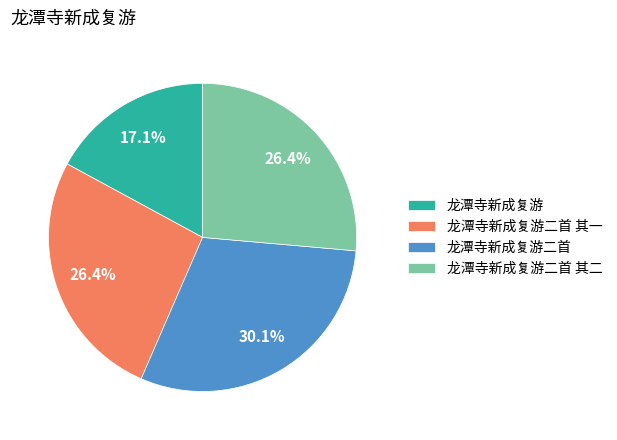

How many slices are in this pie chart?

4